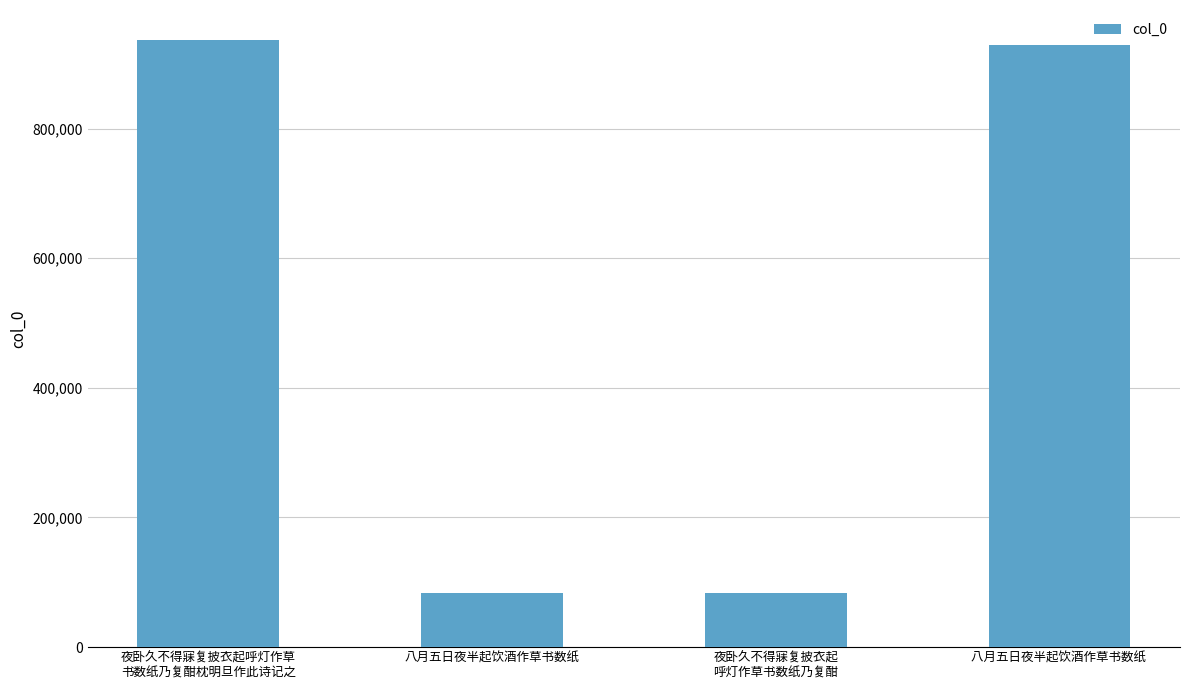

What is the label of the 2nd bar from the left?

八月五日夜半起饮酒作草书数纸